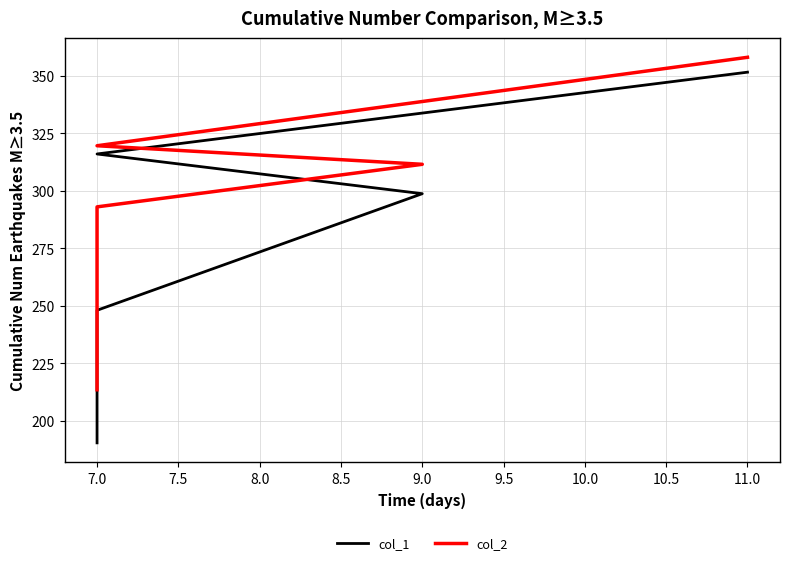

List the series in order of their peak value, lowest first.

col_1, col_2